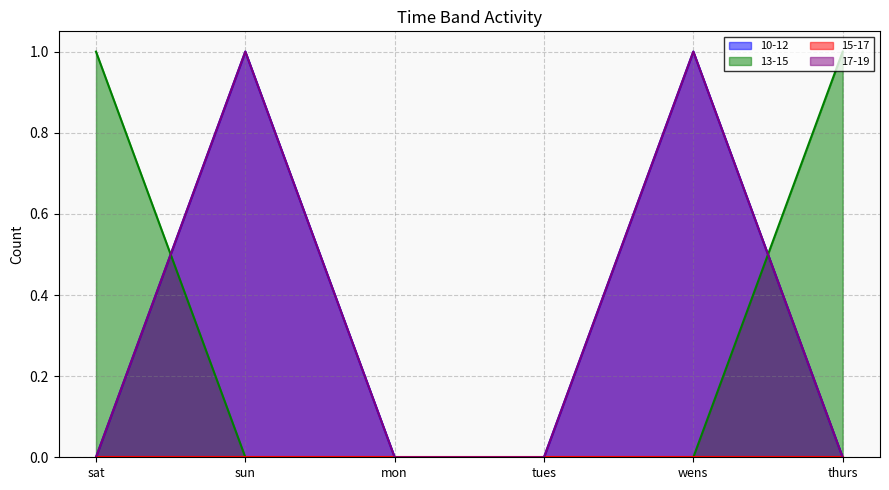

What is the difference between the maximum and minimum values in the 13-15 series?

1